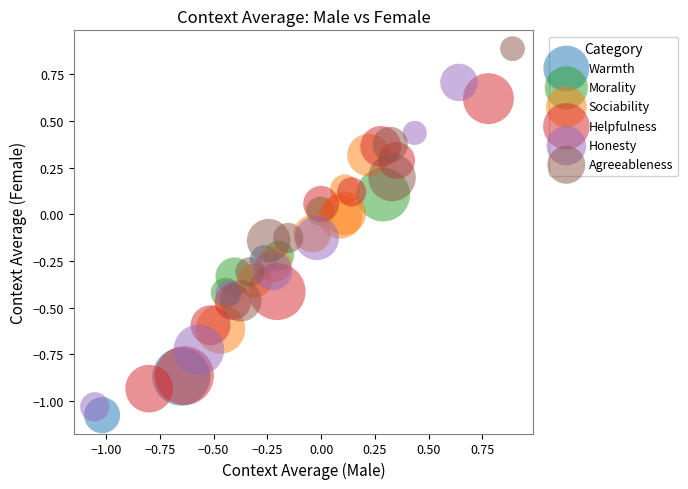

Which series reaches the maximum Y coordinate?

Agreeableness